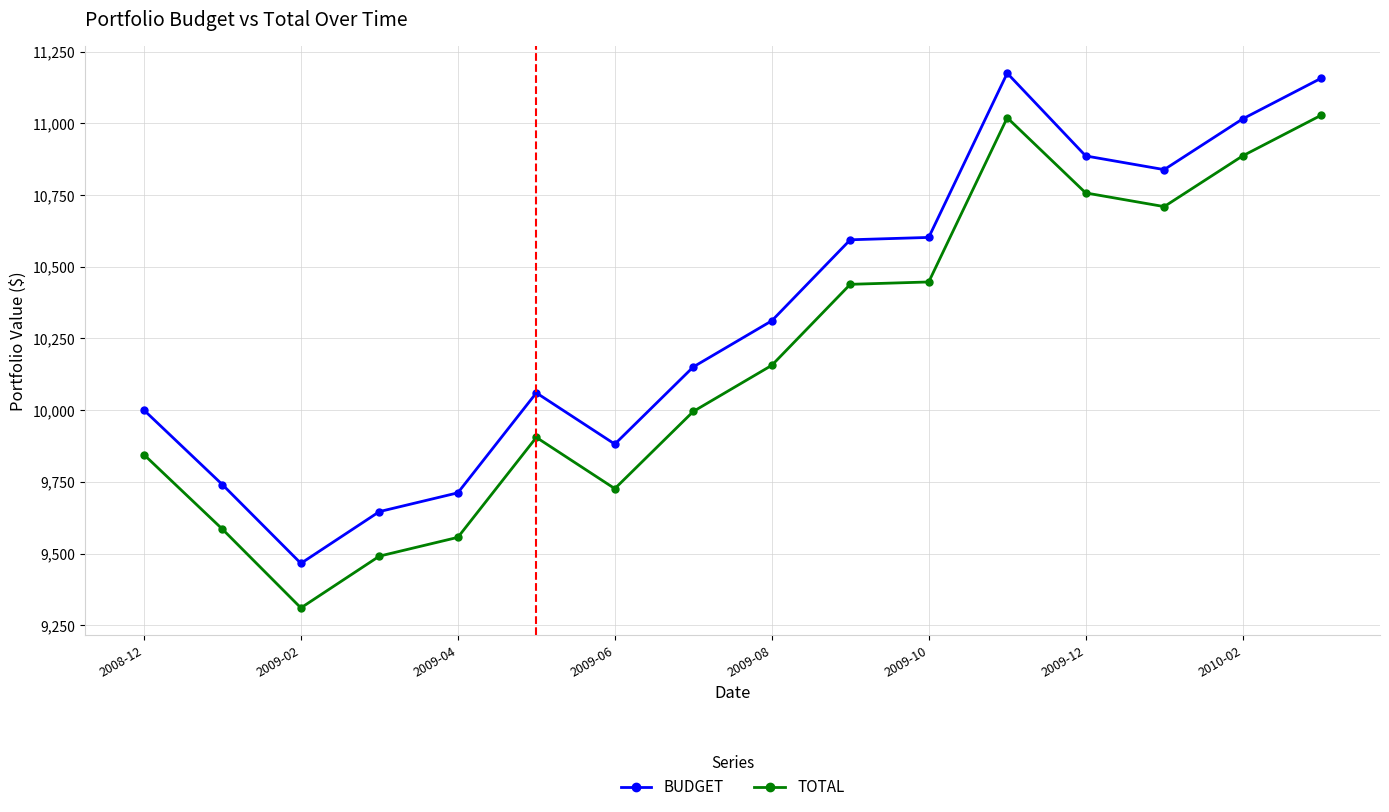

What is the maximum value for TOTAL?

11027.8